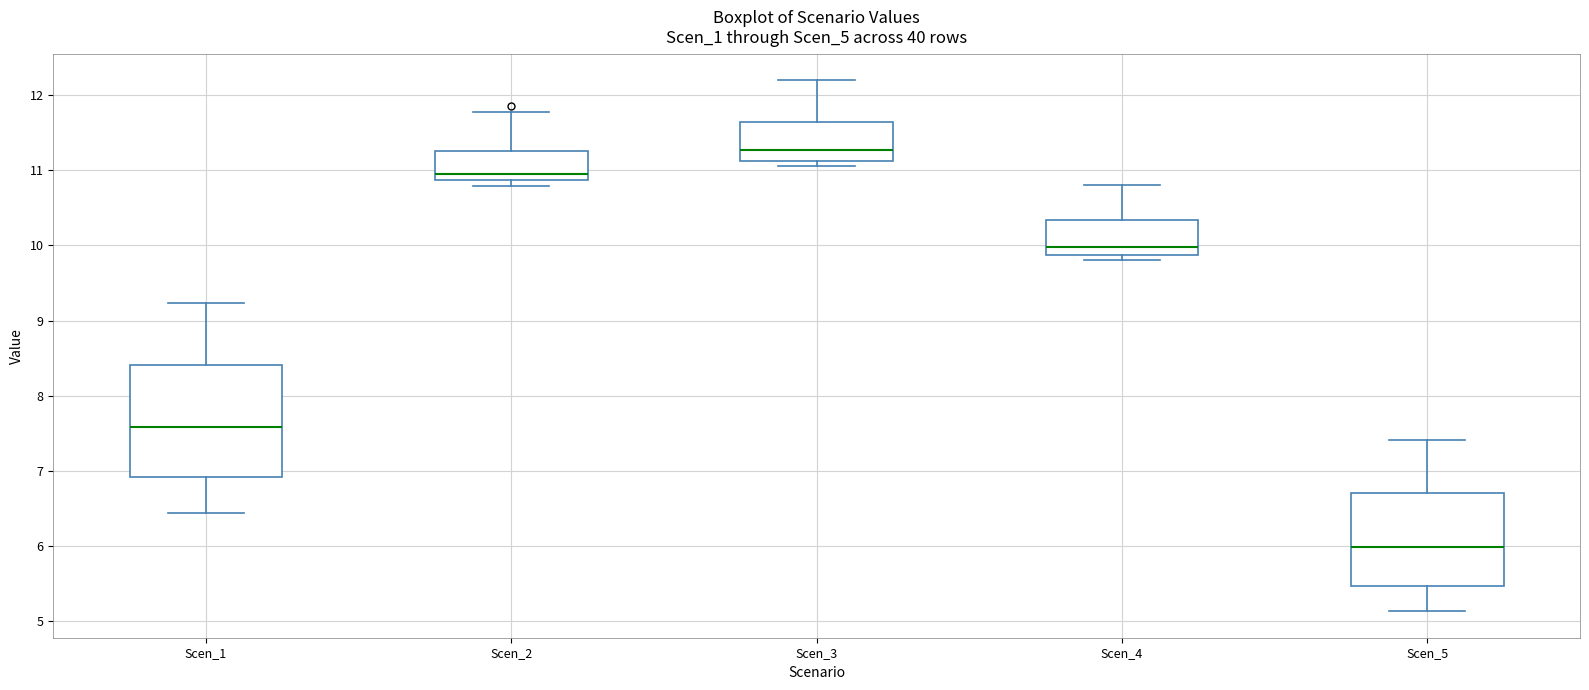

Which box's median line is the highest?

Scen_3